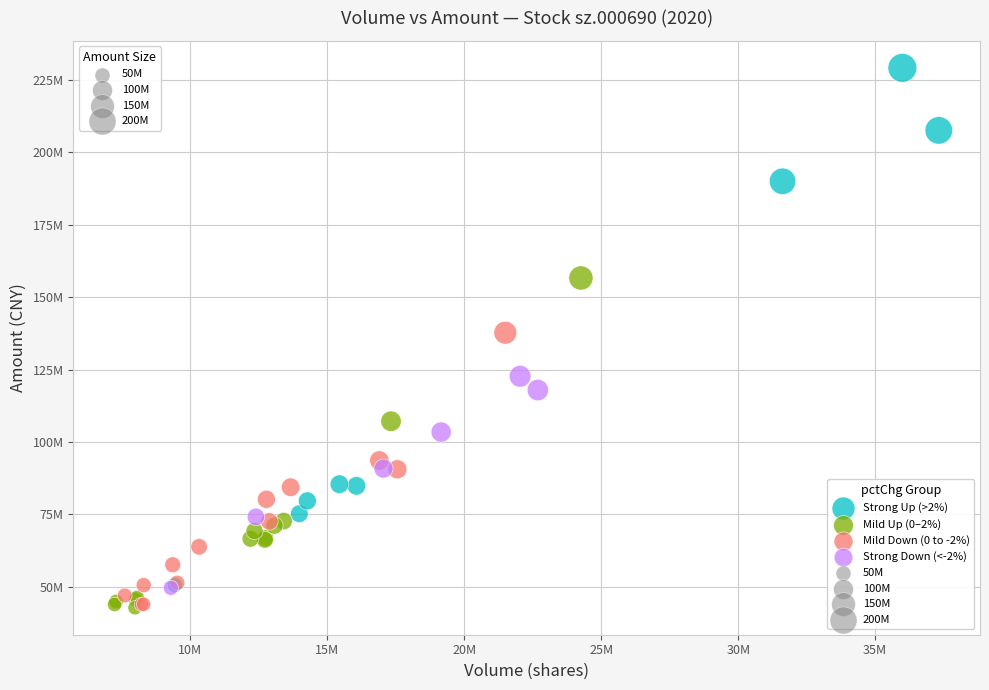

Which series has the largest Y range (max minus min)?

Strong Up (>2%)